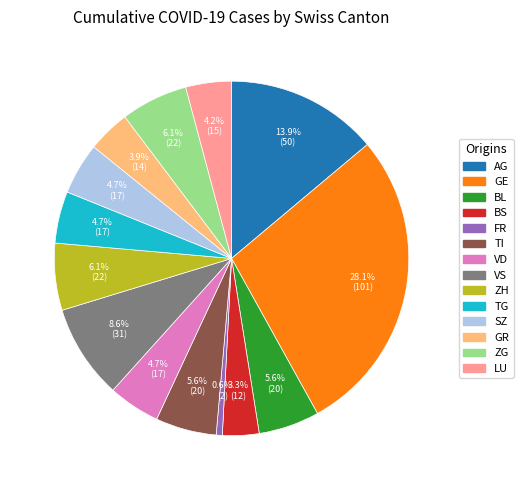

Is there any slice that represents more than half of the pie?

No